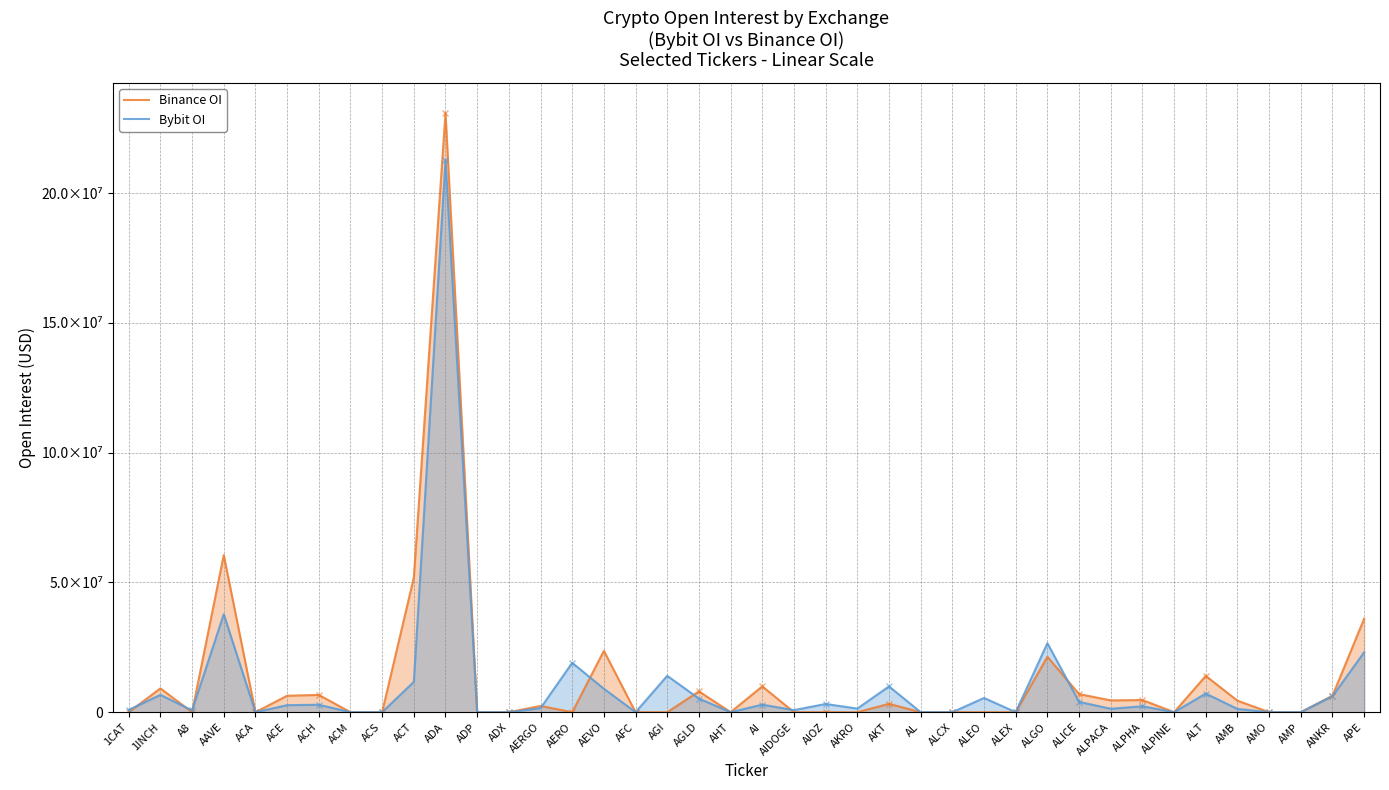

At which label does Binance OI reach its minimum?

1CAT